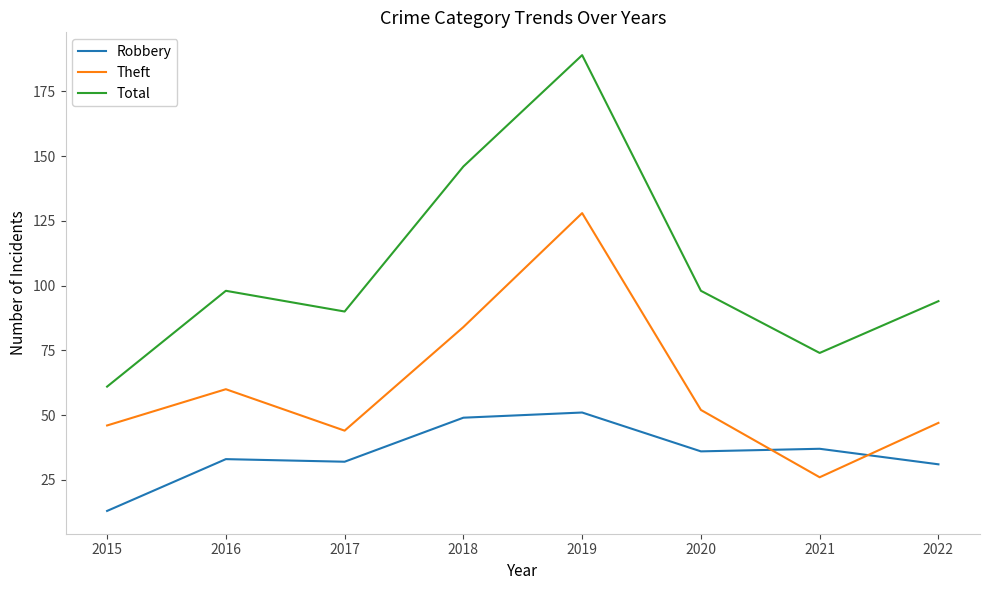

What is the difference between the maximum and minimum values in the Robbery series?

38